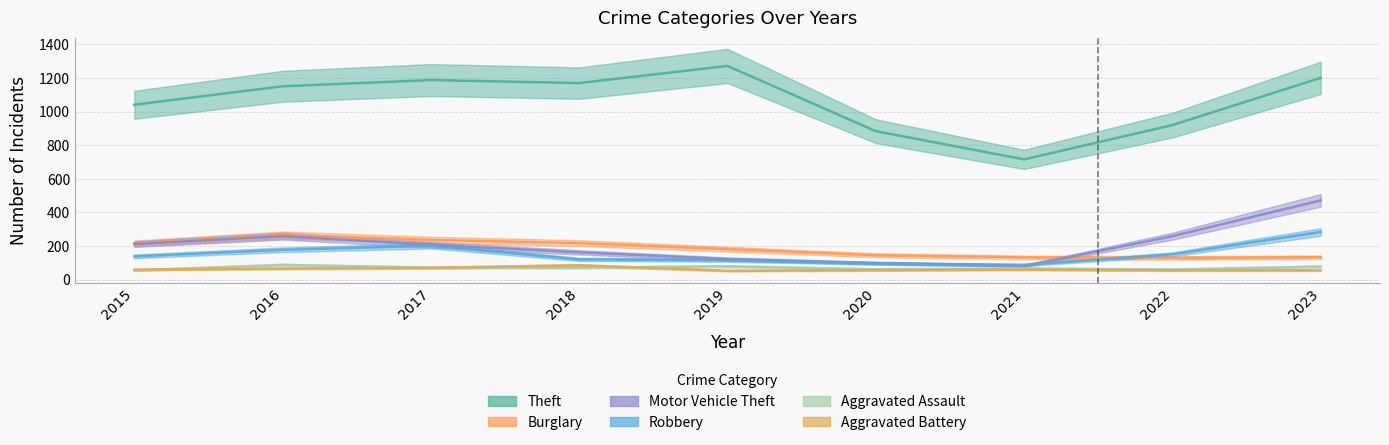

True or false: Theft has a value of 884 at 2020.

True